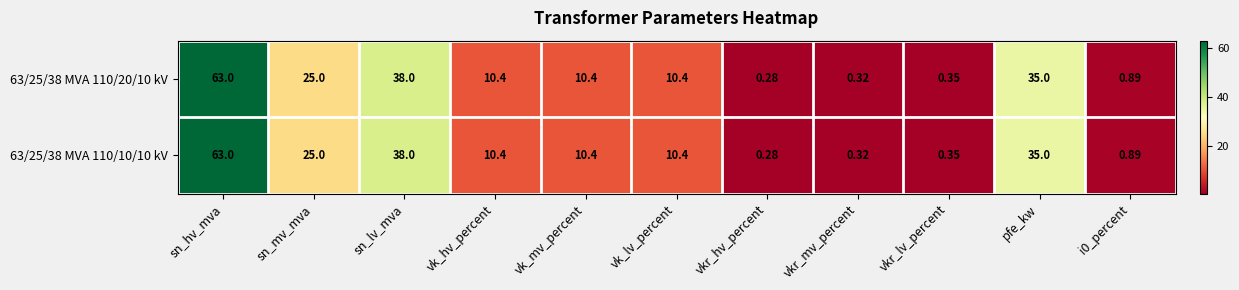

Where is 63/25/38 MVA 110/20/10 kV nearest to the value 31?

pfe_kw